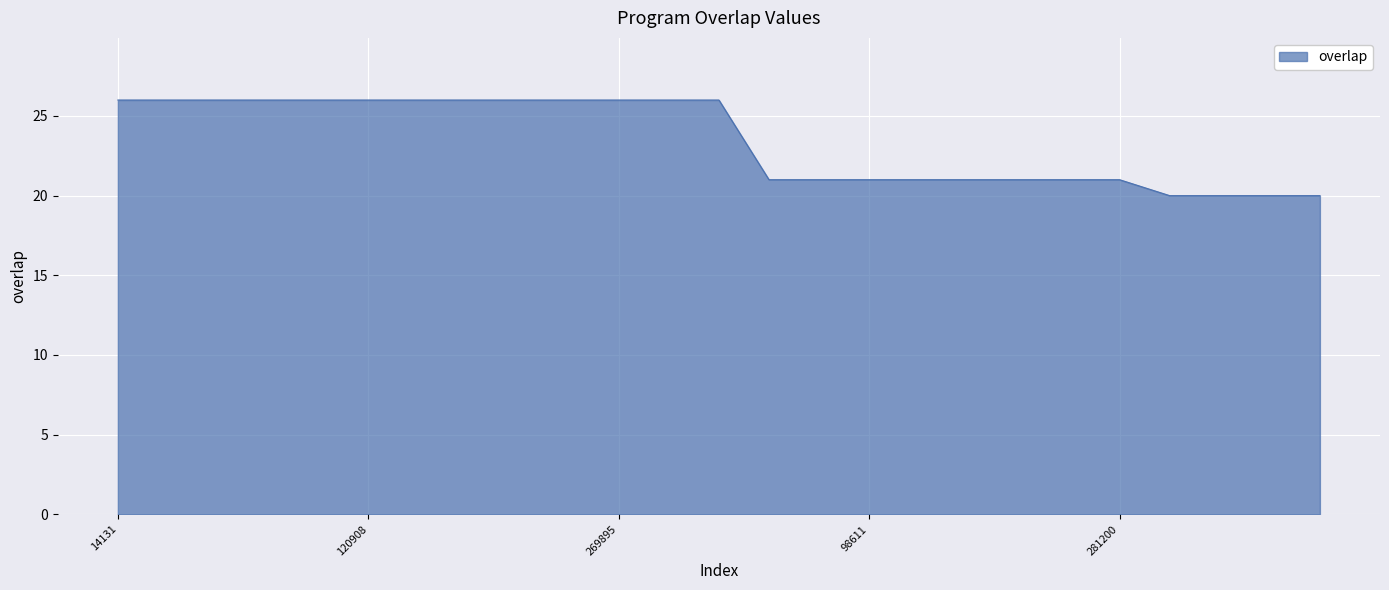

What is the smallest value displayed?

20